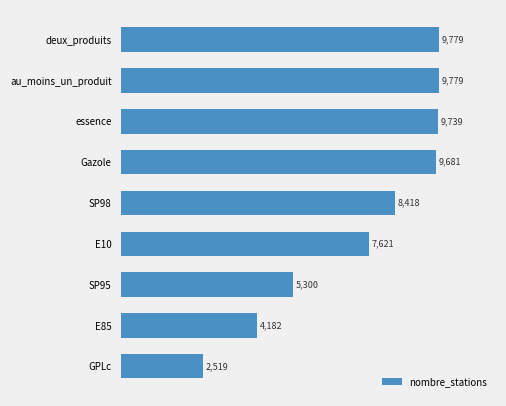

The chart shows a value of 12667 at E10. True or false?

False